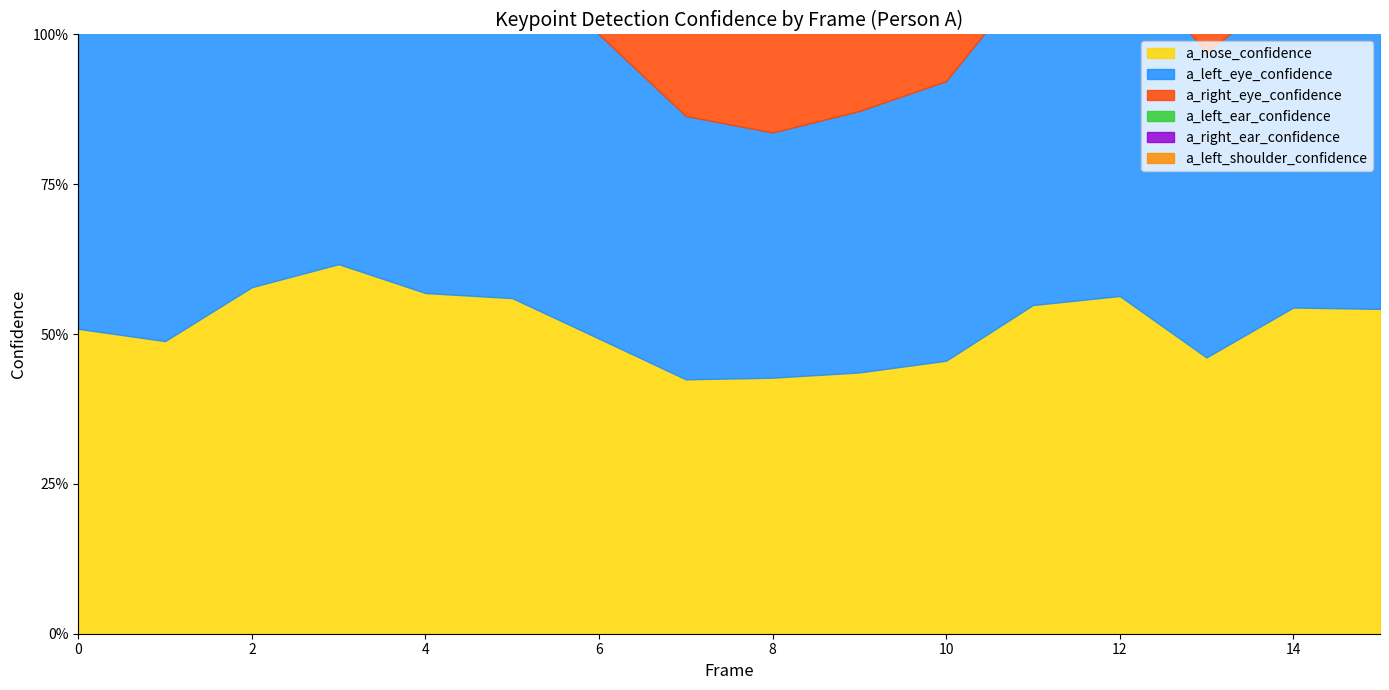

Reading left to right, extract all data points from this chart.

a_nose_confidence: 0.5	0.5	0.6	0.6	0.6	0.6	0.5	0.4	0.4	0.4	0.5	0.5	0.6	0.5	0.5	0.5
a_left_eye_confidence: 0.5	0.6	0.6	0.6	0.6	0.6	0.5	0.4	0.4	0.4	0.5	0.6	0.6	0.5	0.5	0.6
a_right_eye_confidence: 0.5	0.6	0.6	0.6	0.6	0.6	0.5	0.5	0.4	0.4	0.4	0.5	0.6	0.5	0.5	0.6
a_left_ear_confidence: 0.5	0.4	0.5	0.5	0.5	0.6	0.4	0.4	0.3	0.3	0.4	0.5	0.6	0.5	0.6	0.6
a_right_ear_confidence: 0.5	0.5	0.6	0.7	0.6	0.6	0.6	0.5	0.5	0.5	0.5	0.6	0.6	0.6	0.6	0.6
a_left_shoulder_confidence: 0.4	0.3	0.6	0.6	0.6	0.6	0.5	0.4	0.2	0.2	0.3	0.4	0.4	0.4	0.4	0.5